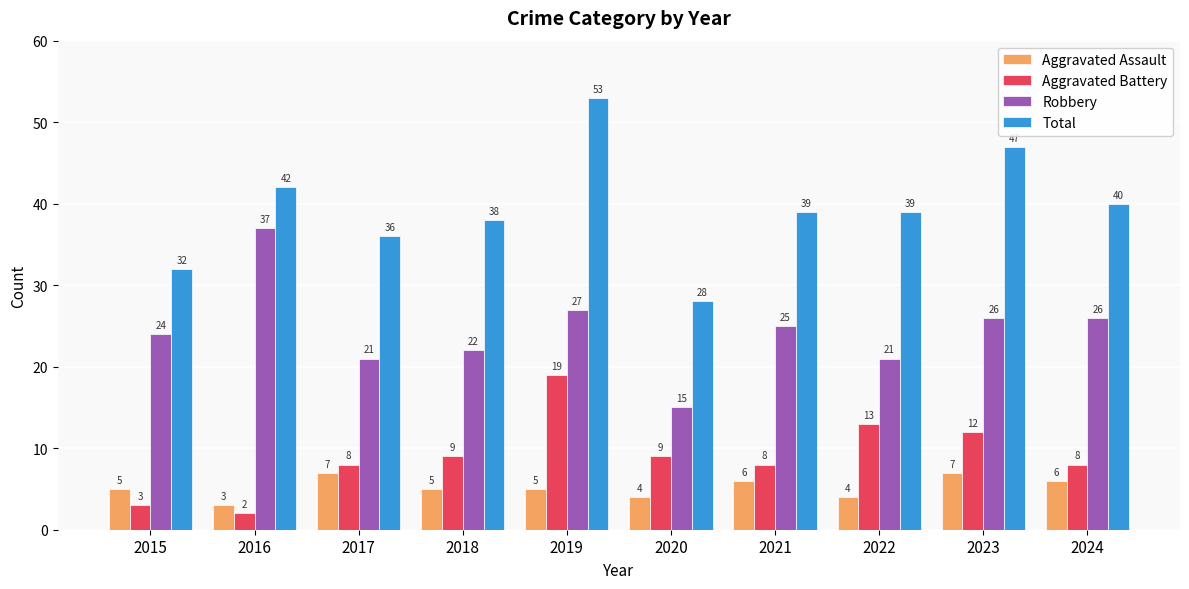

List the series in order of their peak value, lowest first.

Aggravated Assault, Aggravated Battery, Robbery, Total